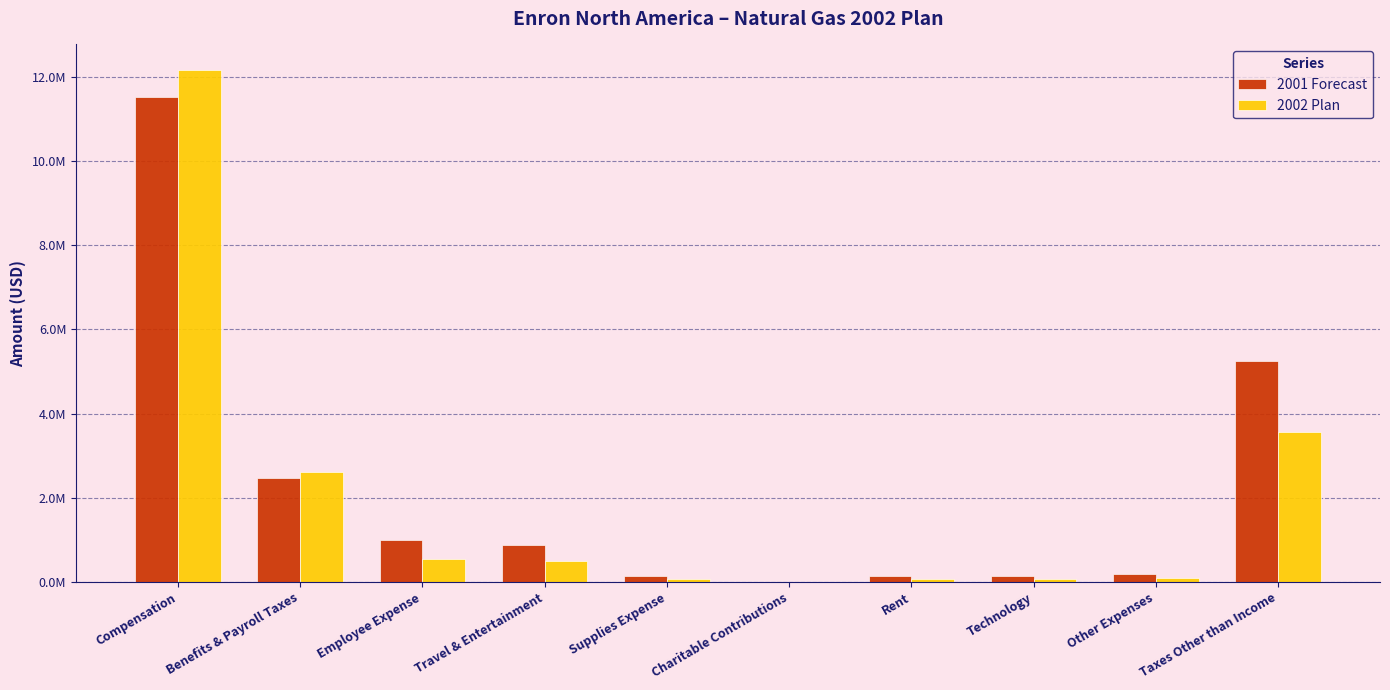

What are all the series names shown in the legend?

2001 Forecast, 2002 Plan